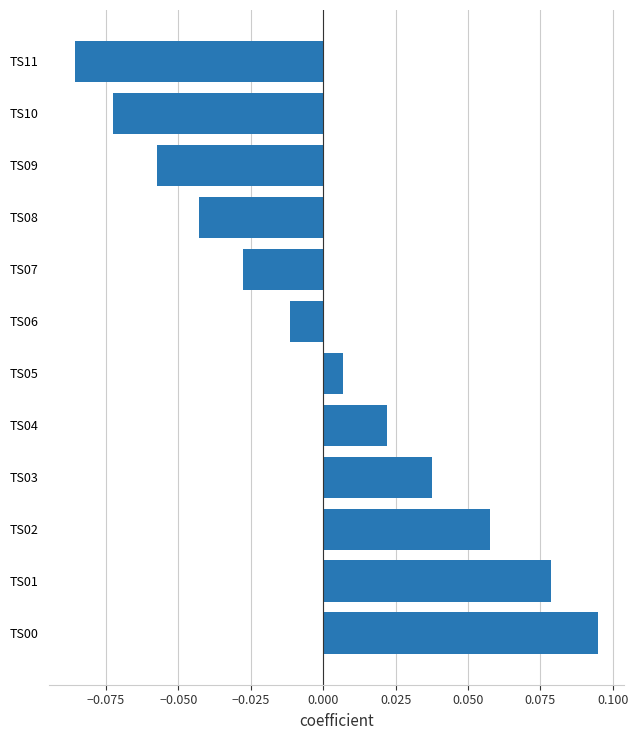

Rank the categories by value from lowest to highest.

TS11, TS10, TS09, TS08, TS07, TS06, TS05, TS04, TS03, TS02, TS01, TS00